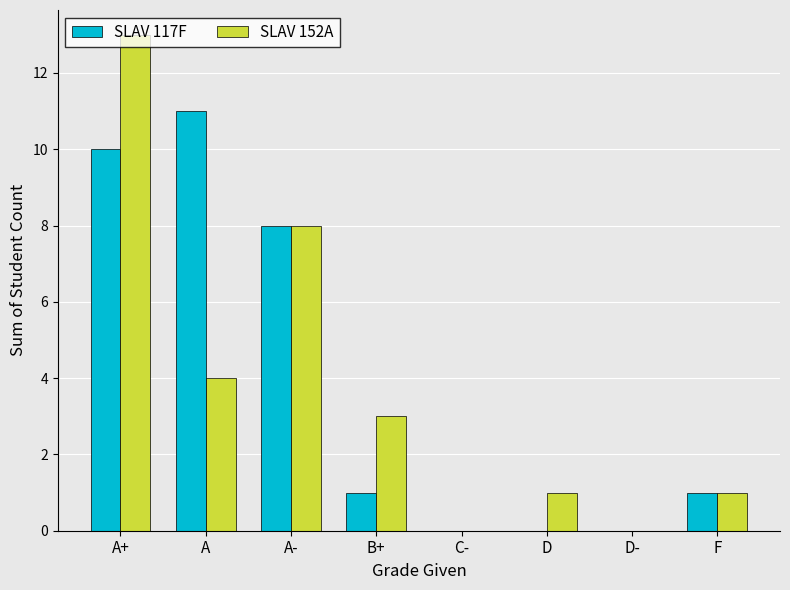

What is the sum of the SLAV 117F values at A+ and C-?

10